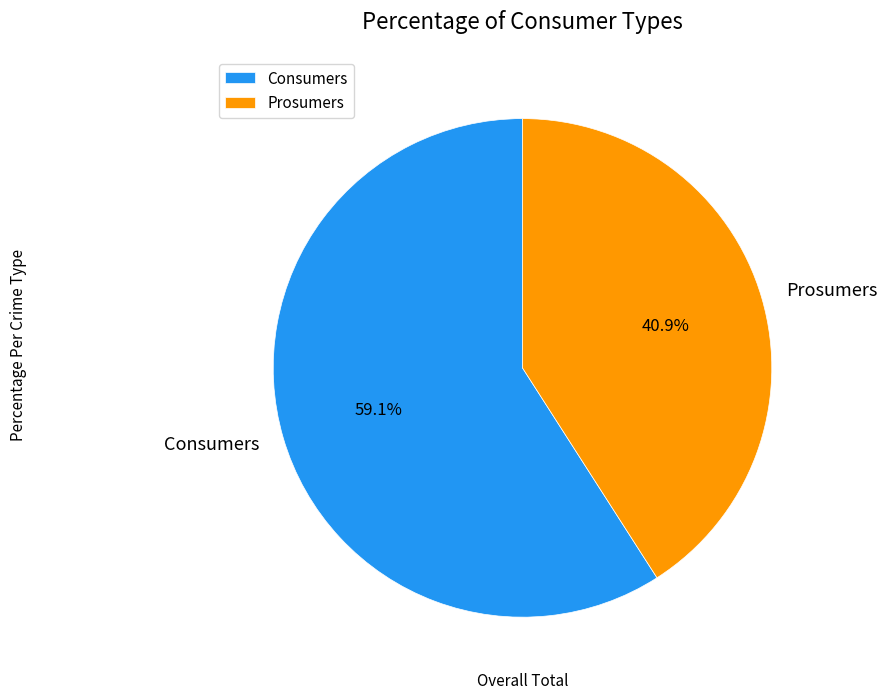

What is the smallest slice in the pie chart?

Prosumers